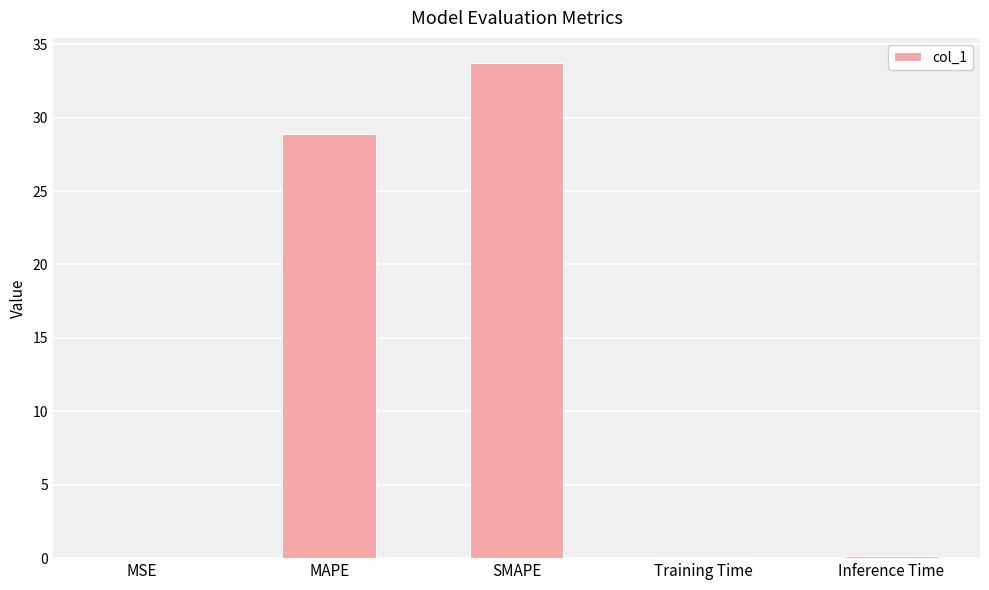

Where is the data nearest to the value 16?

MAPE